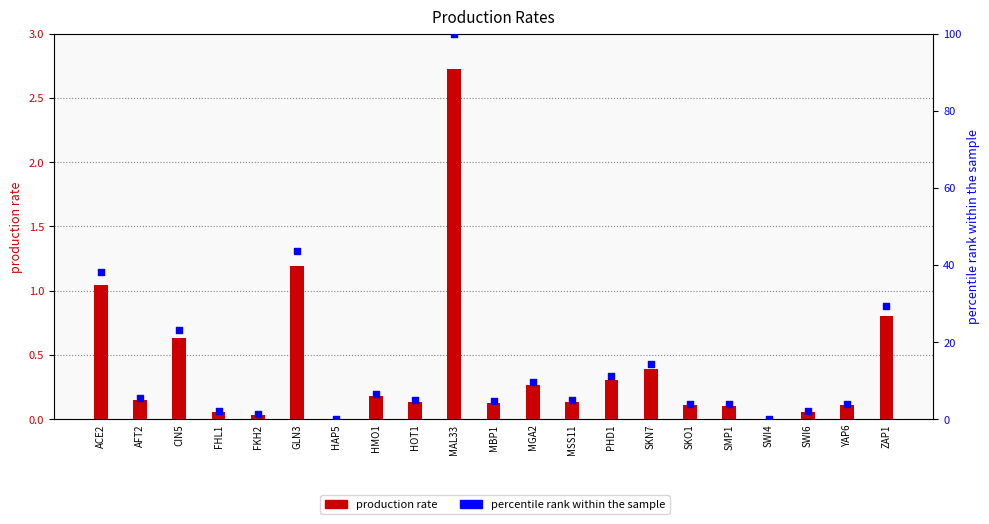

Which series has the widest spread of Y values?

percentile rank within the sample